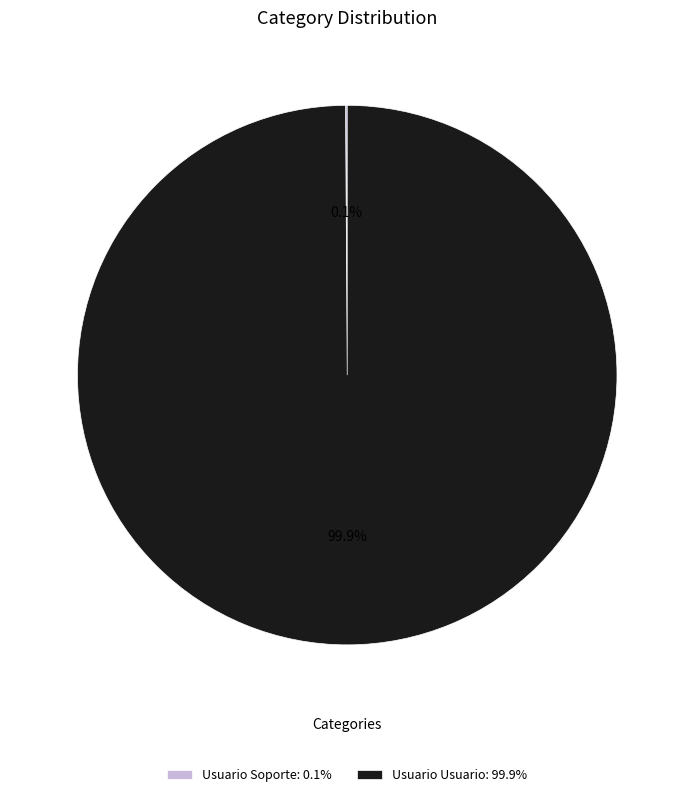

Is it true that Usuario Usuario is 100% of the pie?

True